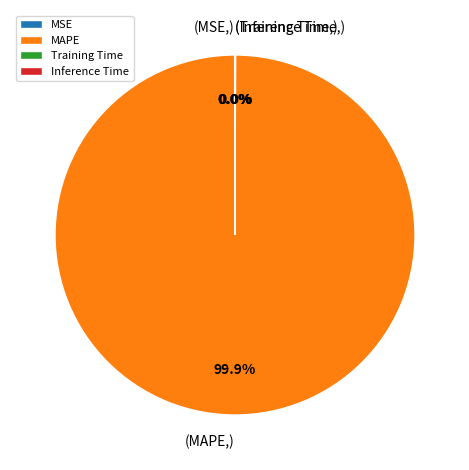

Does MAPE represent more than half of the total?

Yes